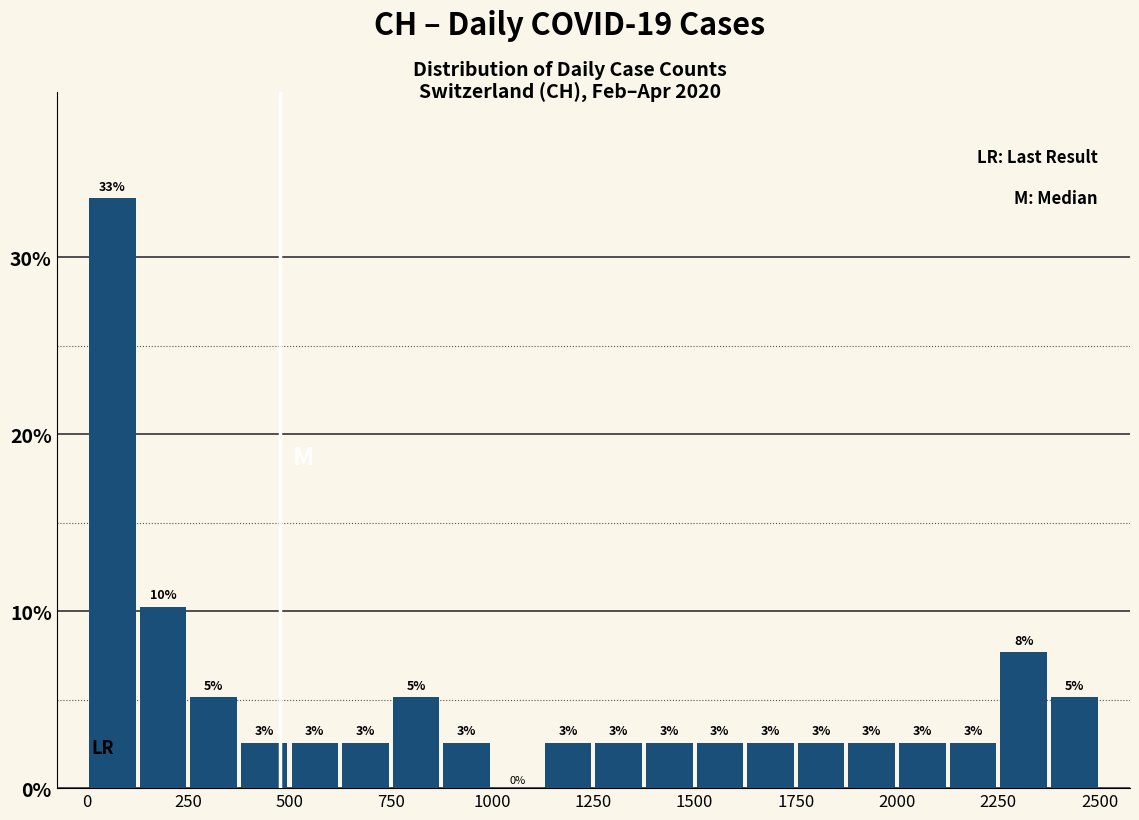

Around what value on the x-axis is the tallest bar? Give the approximate position of its centre, as read against the axis.

50